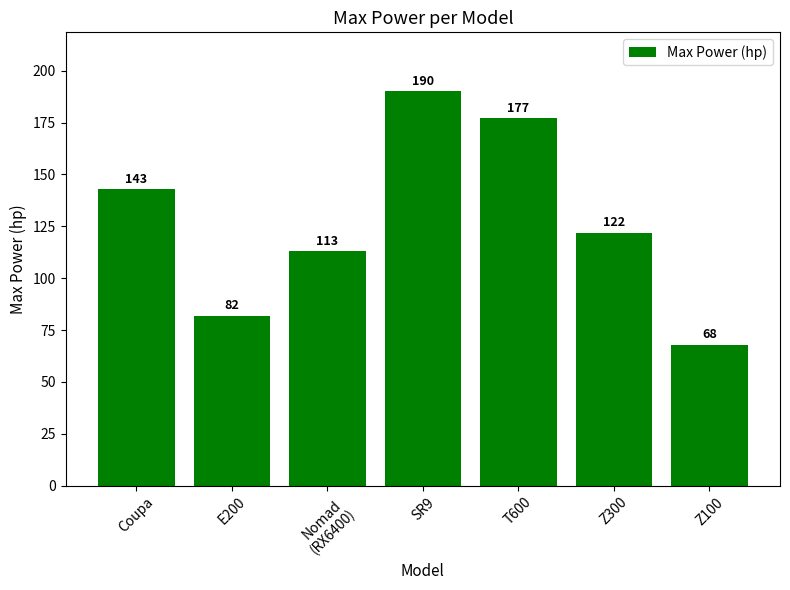

Approximately how many times larger is the value at SR9 compared to E200?

2.3